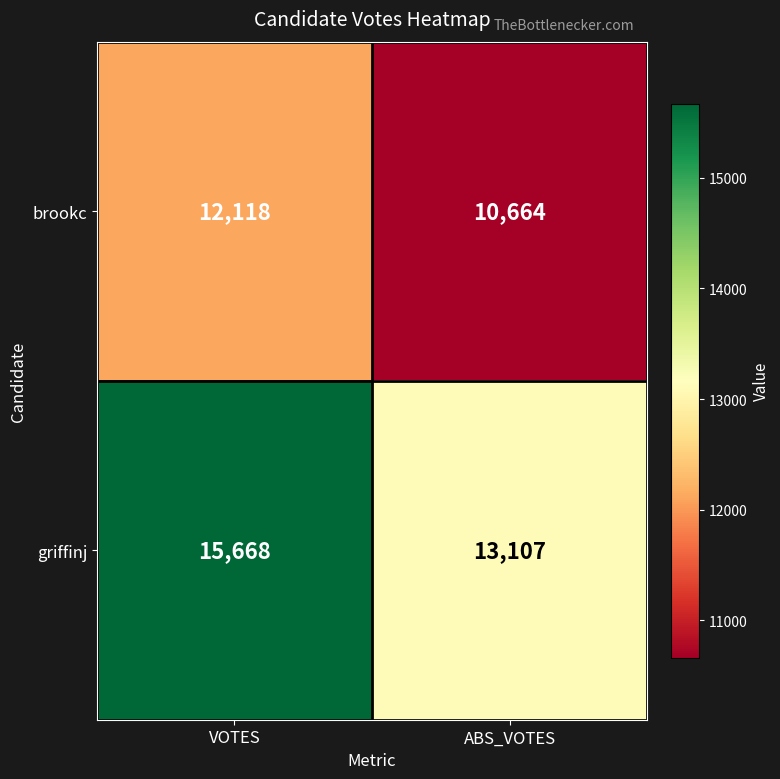

Reading left to right, transcribe all the data shown in this chart.

brookc: VOTES=12118	ABS_VOTES=10664
griffinj: VOTES=15668	ABS_VOTES=13107